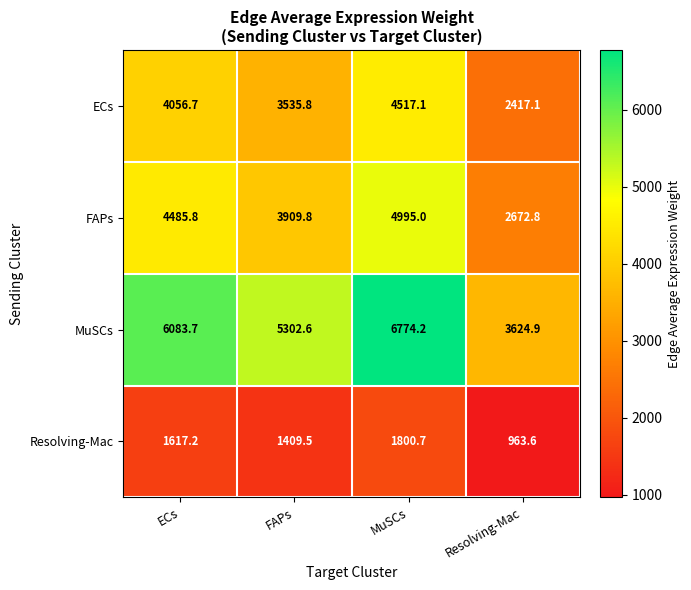

Rank the categories by FAPs value from lowest to highest.

Resolving-Mac, FAPs, ECs, MuSCs